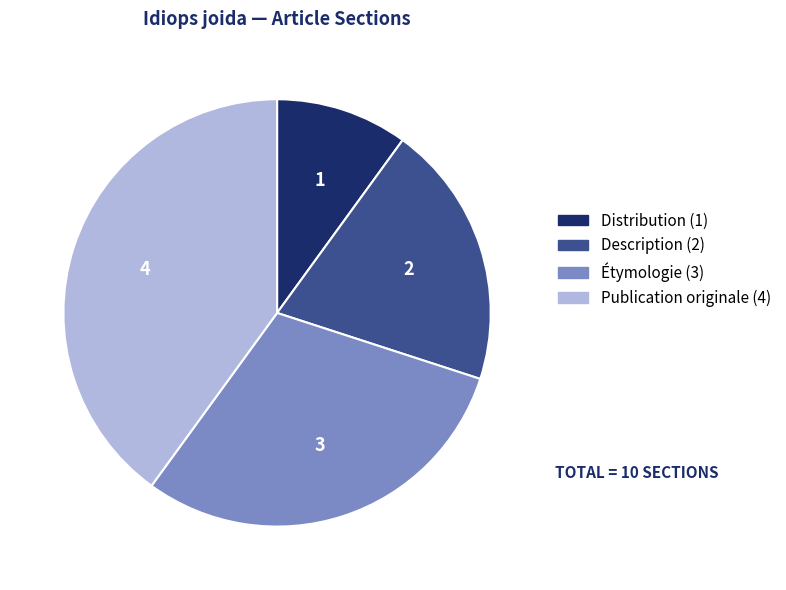

Does any single category account for the majority?

No